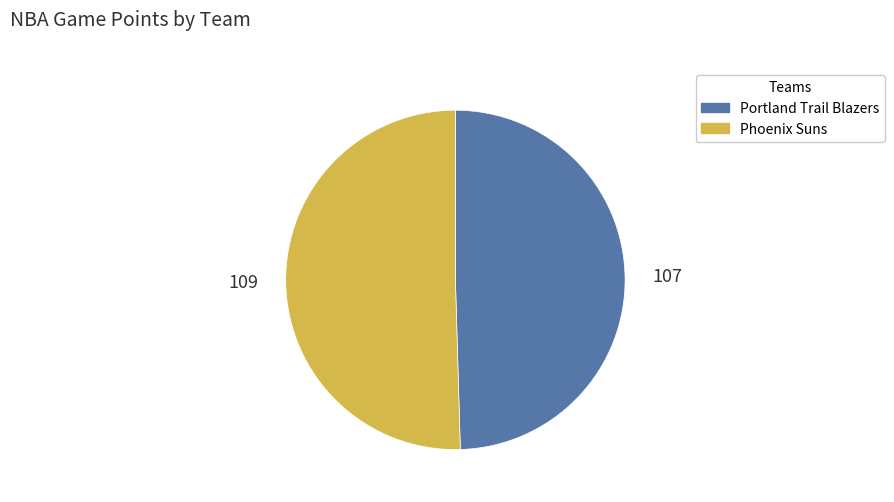

Does Portland Trail Blazers account for over 50% of the chart?

No